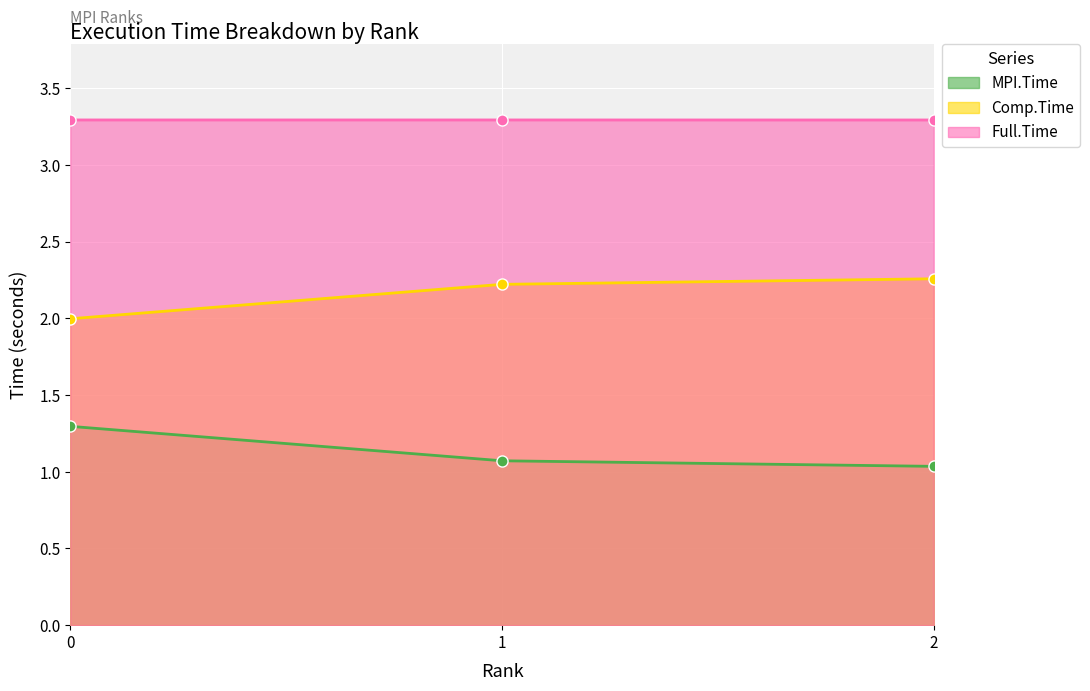

At which label is MPI.Time closest to 1?

2